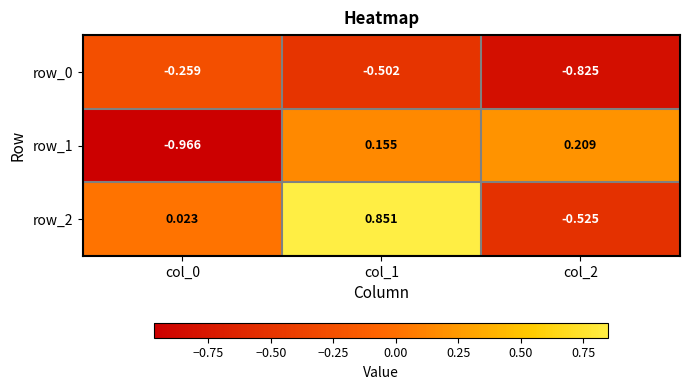

Is the value of row_2 at col_1 greater than the value of row_0 at col_0?

Yes